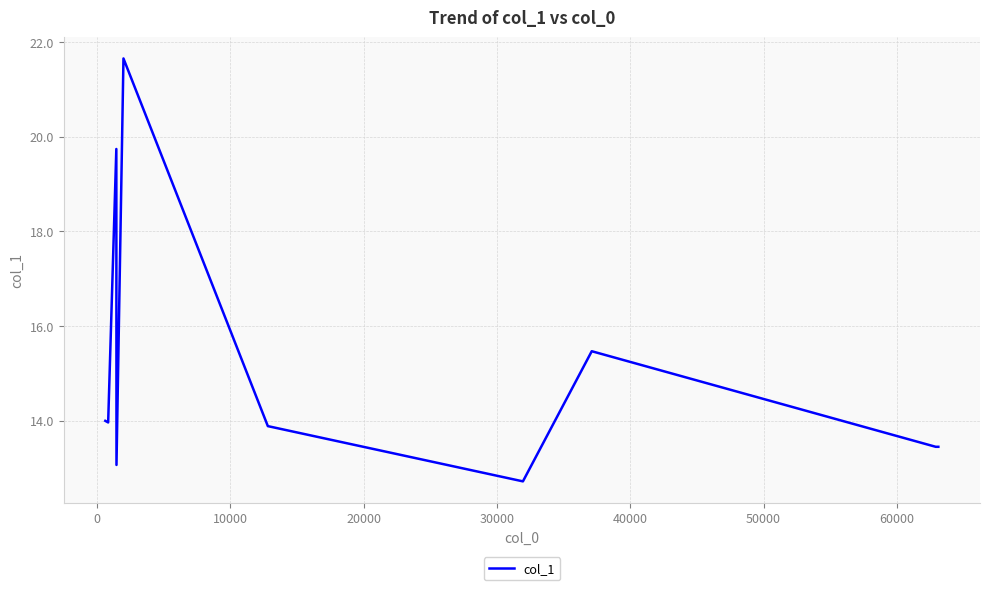

What is the value of the 10th point from the left?

13.5